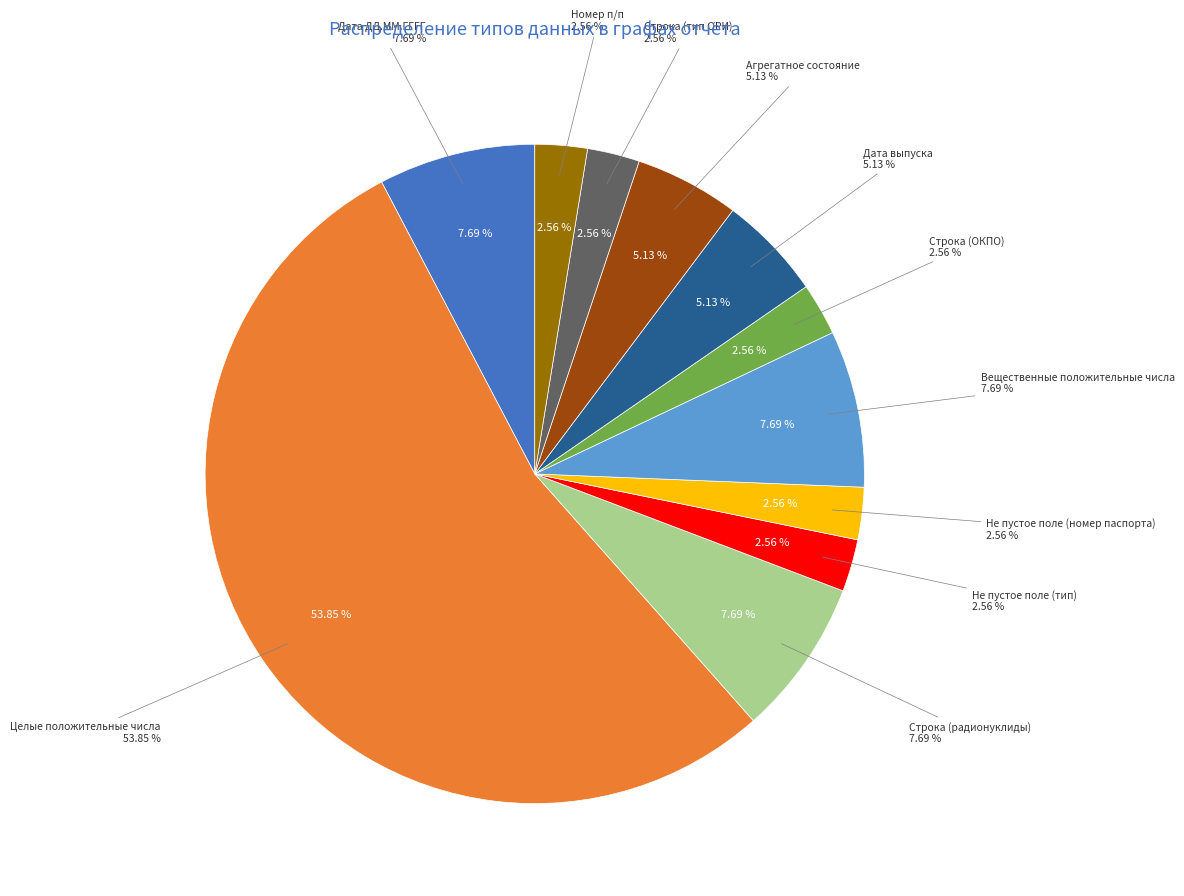

What percentage is the Не пустое поле (тип) slice, to the nearest percent?

3%